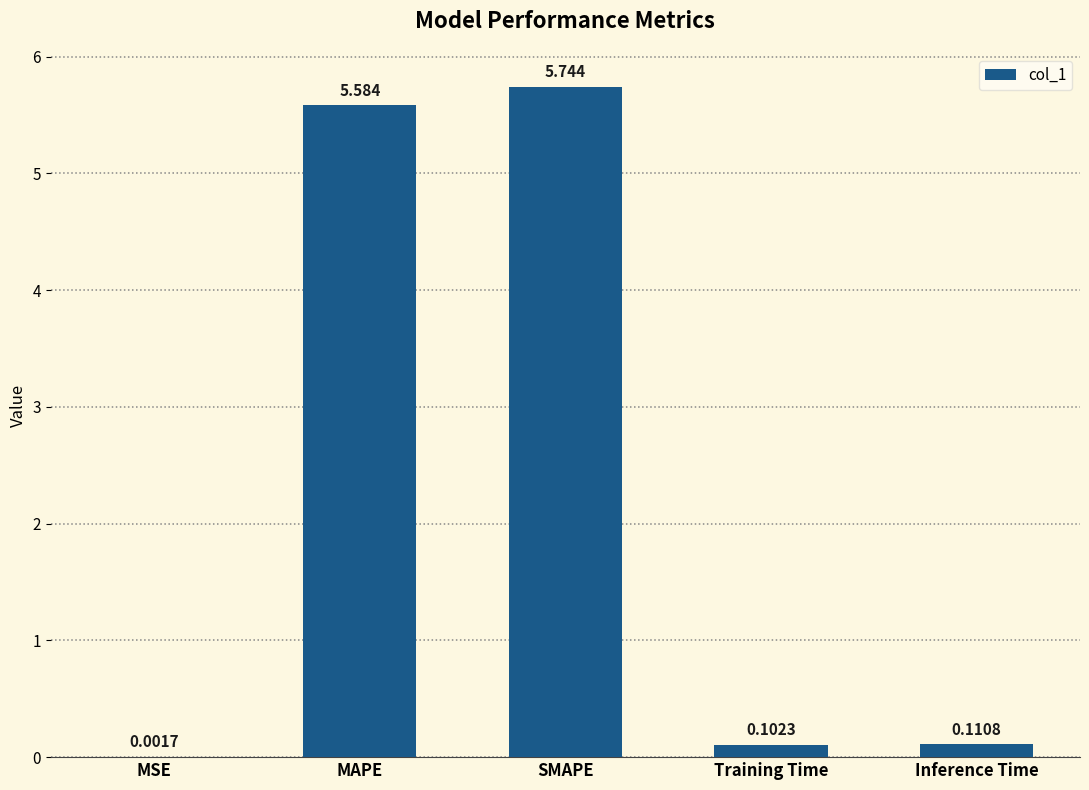

What is the change in value from MAPE to SMAPE?

+0.2